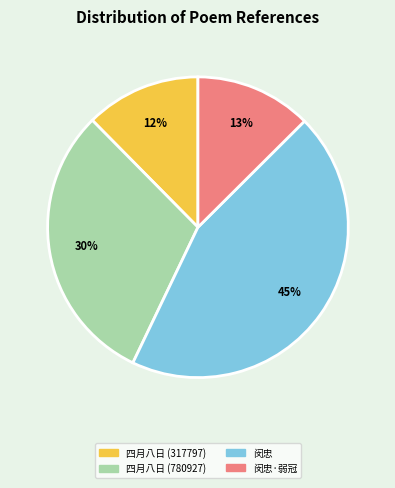

Is there a majority slice in this chart?

No